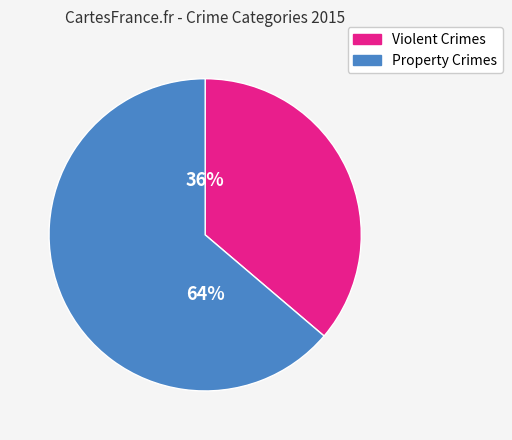

How many segments does this pie chart have?

2